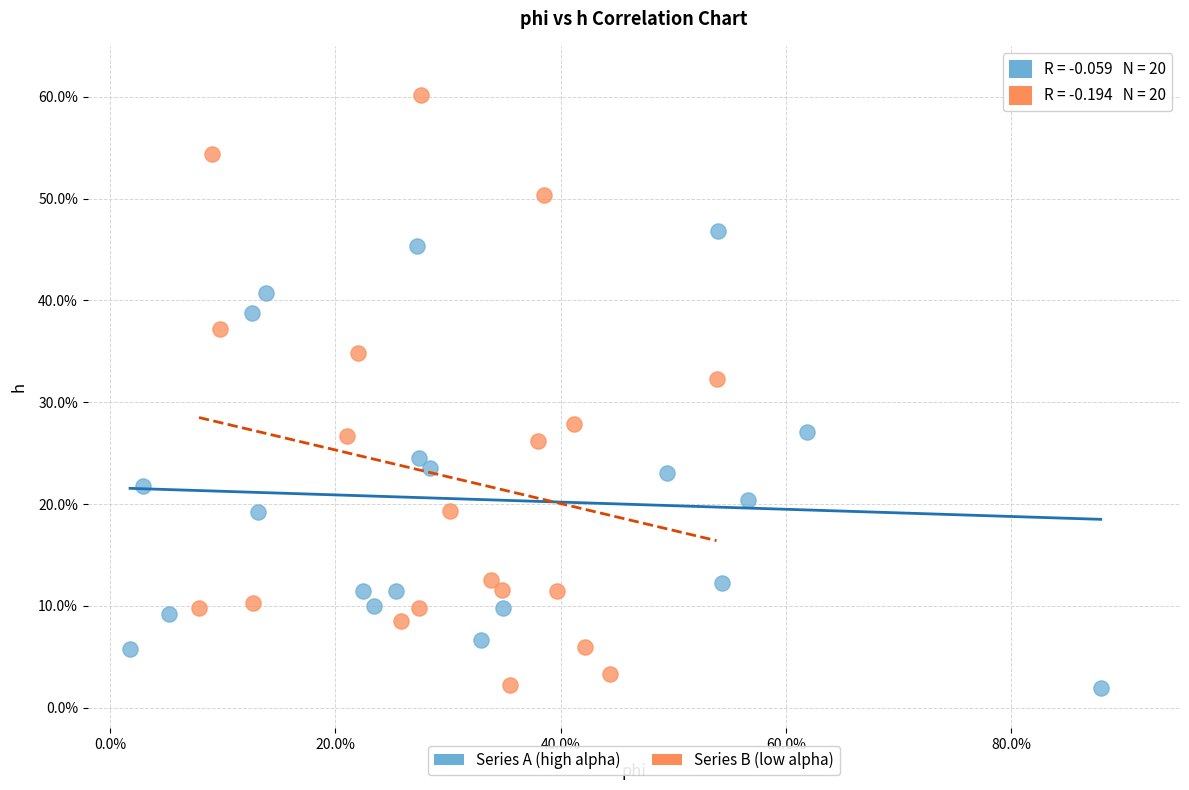

Which series has the widest spread of Y values?

Series B (low alpha)